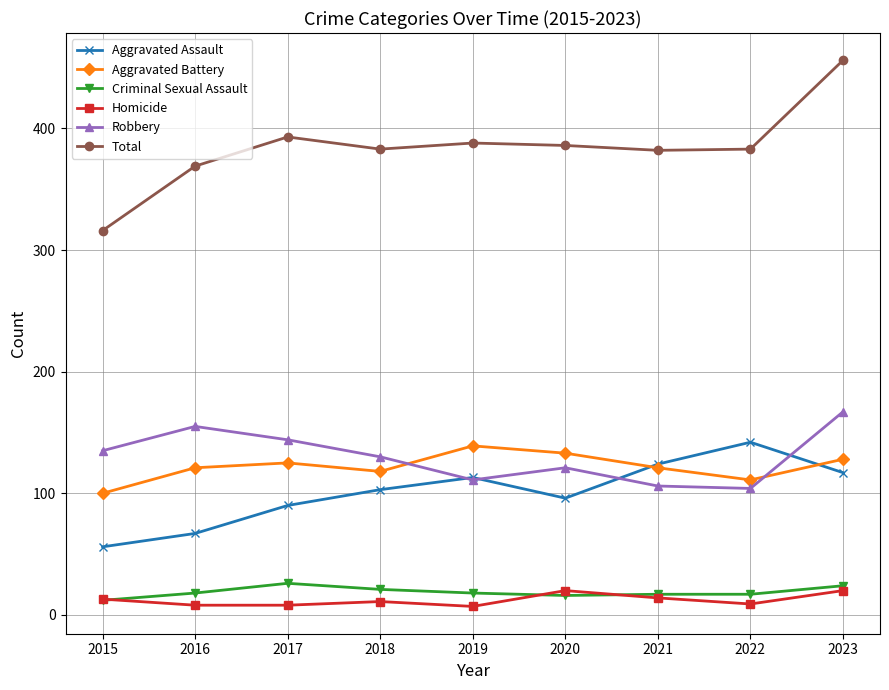

Read the Aggravated Battery value at 2017.

125